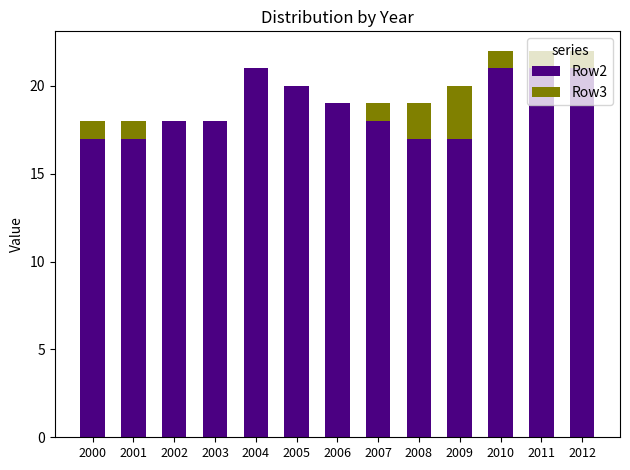

True or false: Row2 has a value of 21 at 2010.

True